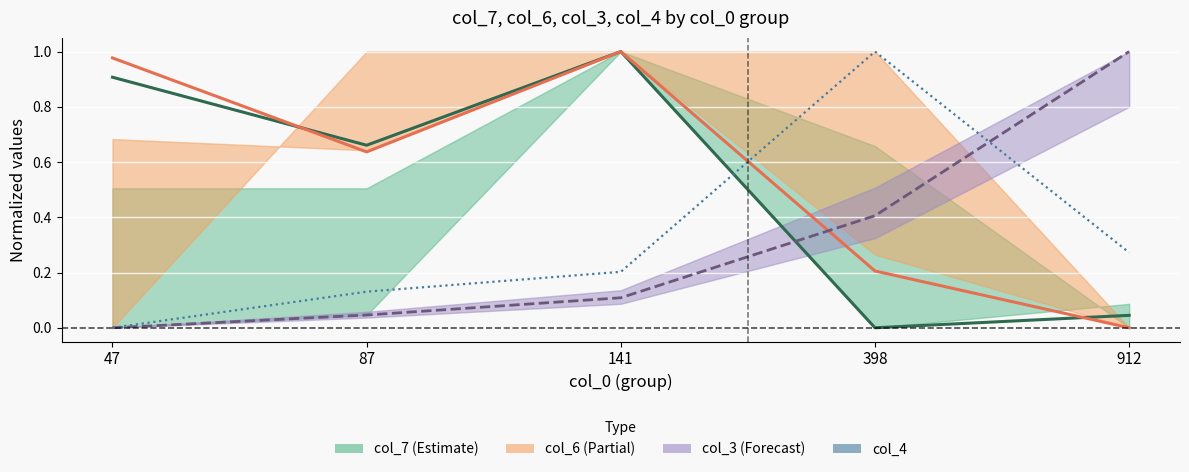

True or false: col_3 (Forecast) has more than 2 interior local peaks.

False